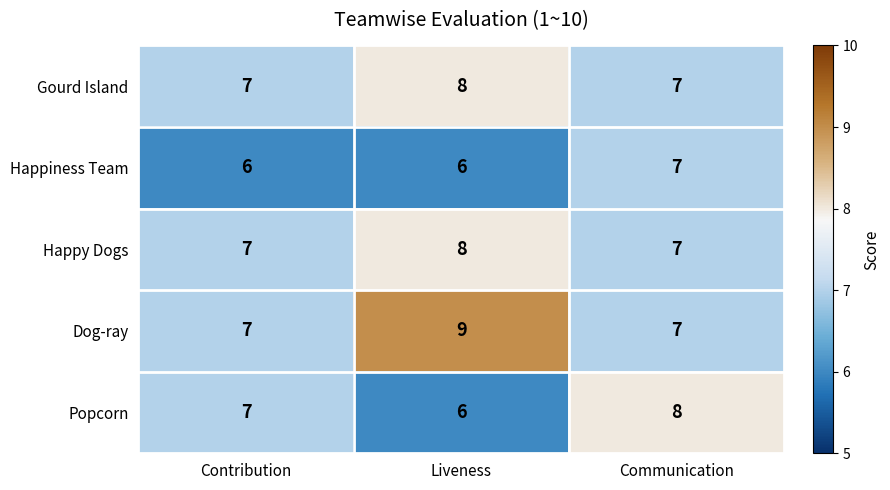

Reading left to right, list all the values displayed in this chart.

Gourd Island: Contribution=7	Liveness=8	Communication=7
Happiness Team: Contribution=6	Liveness=6	Communication=7
Happy Dogs: Contribution=7	Liveness=8	Communication=7
Dog-ray: Contribution=7	Liveness=9	Communication=7
Popcorn: Contribution=7	Liveness=6	Communication=8